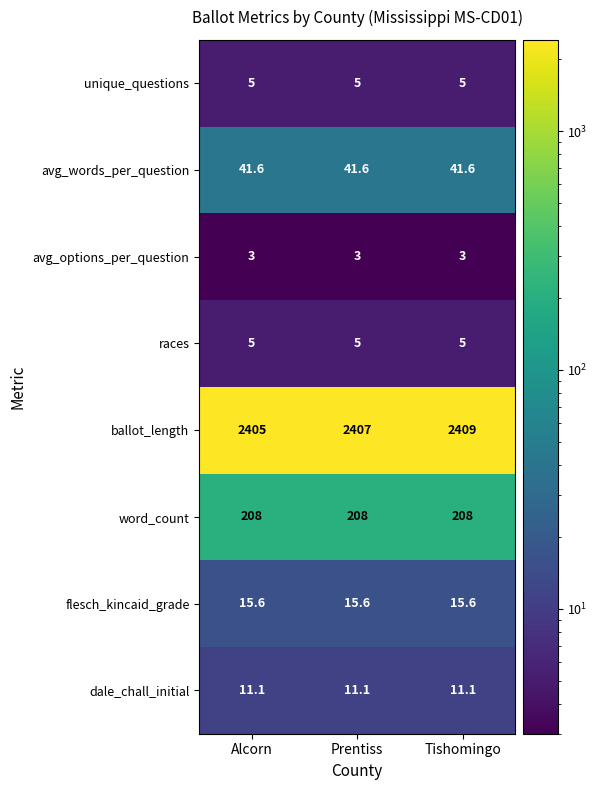

Which category has the highest value across all series?

Tishomingo